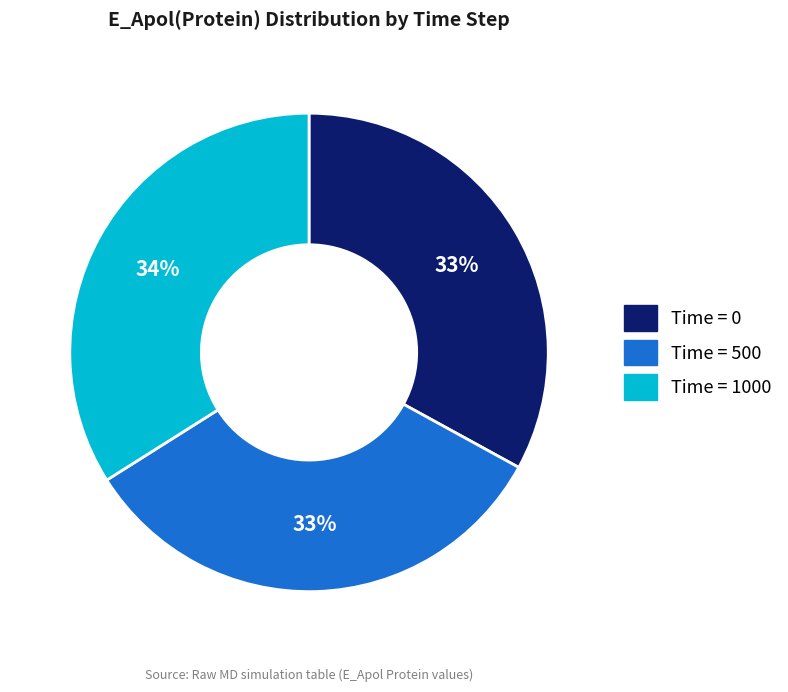

To the nearest percent, what is the difference between the largest and smallest slice percentages?

1%